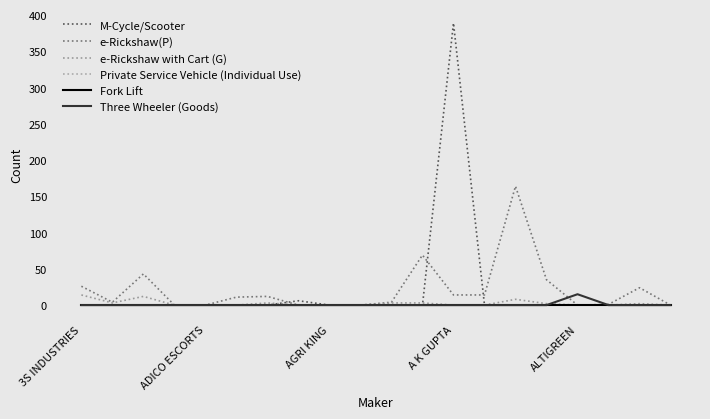

Does the chart display data point markers on the line(s)?

No